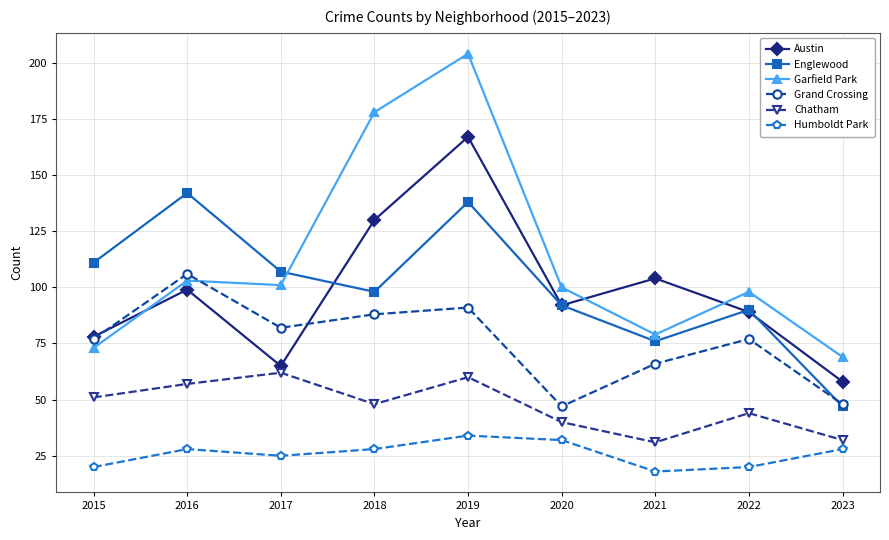

At 2019, list the series in order from smallest to largest.

Humboldt Park, Chatham, Grand Crossing, Englewood, Austin, Garfield Park